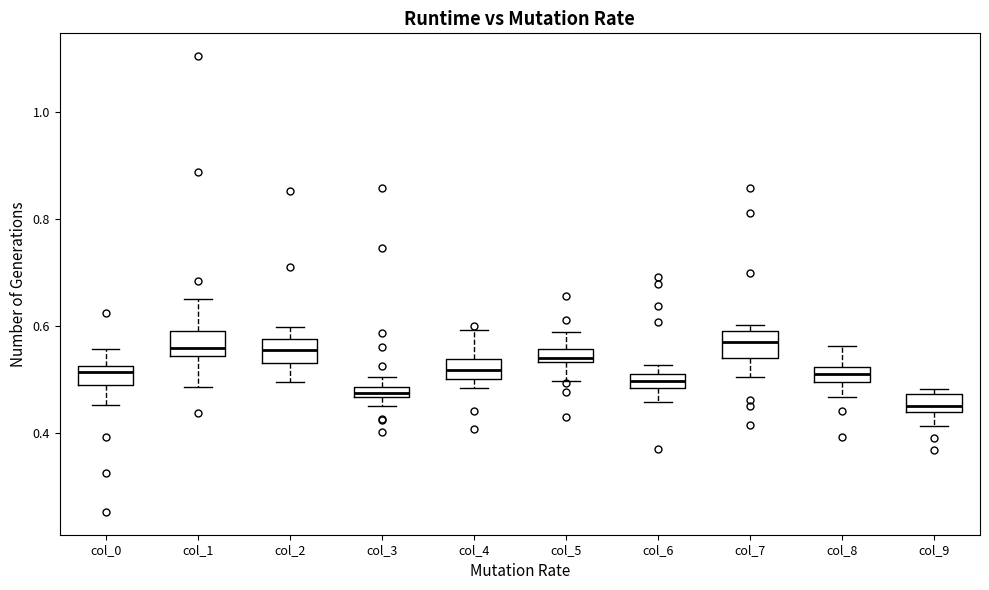

Where does the median line of the box for col_2 sit on the y-axis? The values are not printed on the chart, so give them approximately, as read against the axis.

0.56